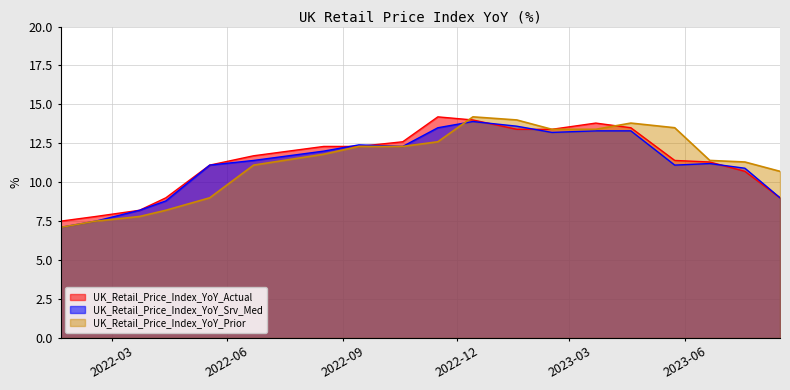

List the series in order of their overall mean, highest first.

UK_Retail_Price_Index_YoY_Actual, UK_Retail_Price_Index_YoY_Prior, UK_Retail_Price_Index_YoY_Srv_Med